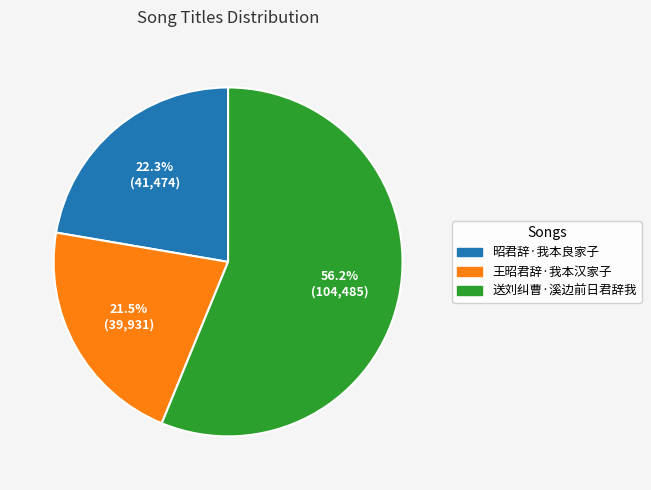

How many slices are in this pie chart?

3